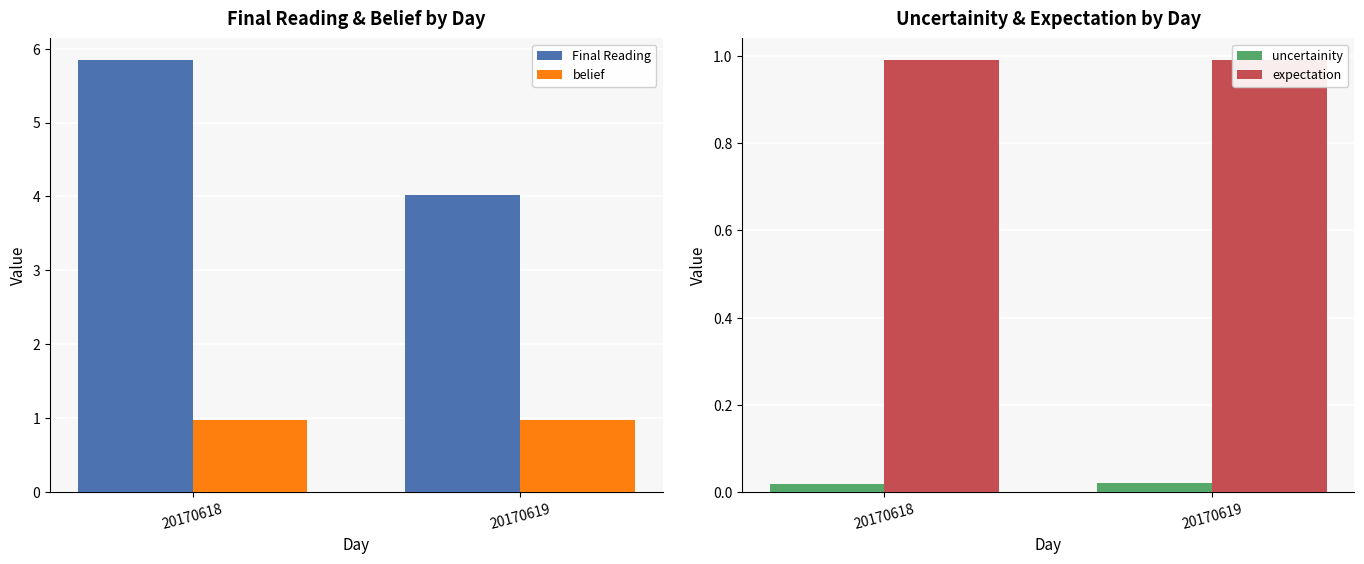

Reading right to left, transcribe all the data shown in this chart.

Final Reading: 4.0	5.8
belief: 1.0	1.0
uncertainity: 0.0	0.0
expectation: 1.0	1.0